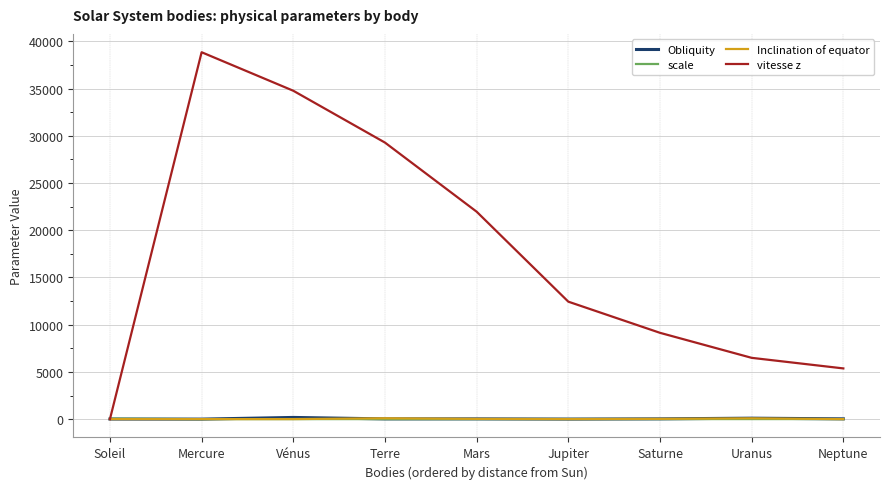

What is the average value of the Obliquity series?

43.4